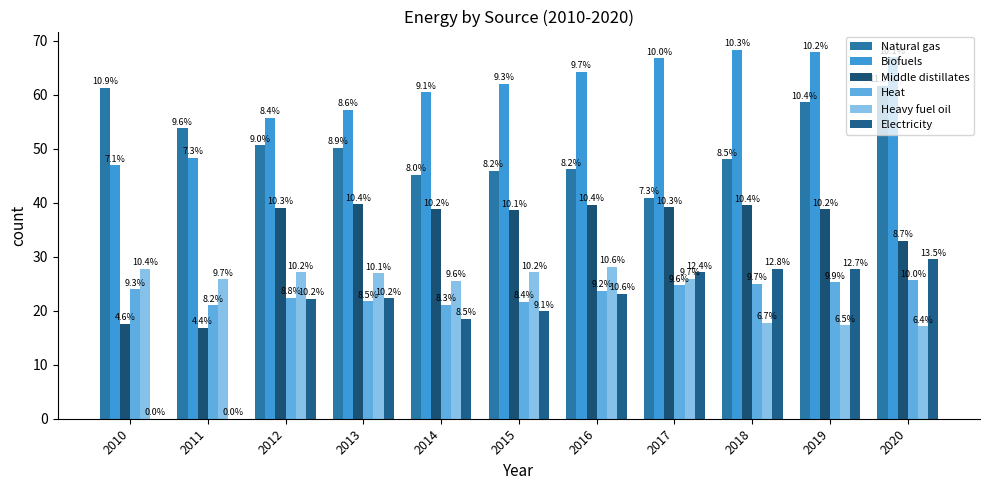

Between 2014 and 2019, which series saw the biggest shift?

Natural gas